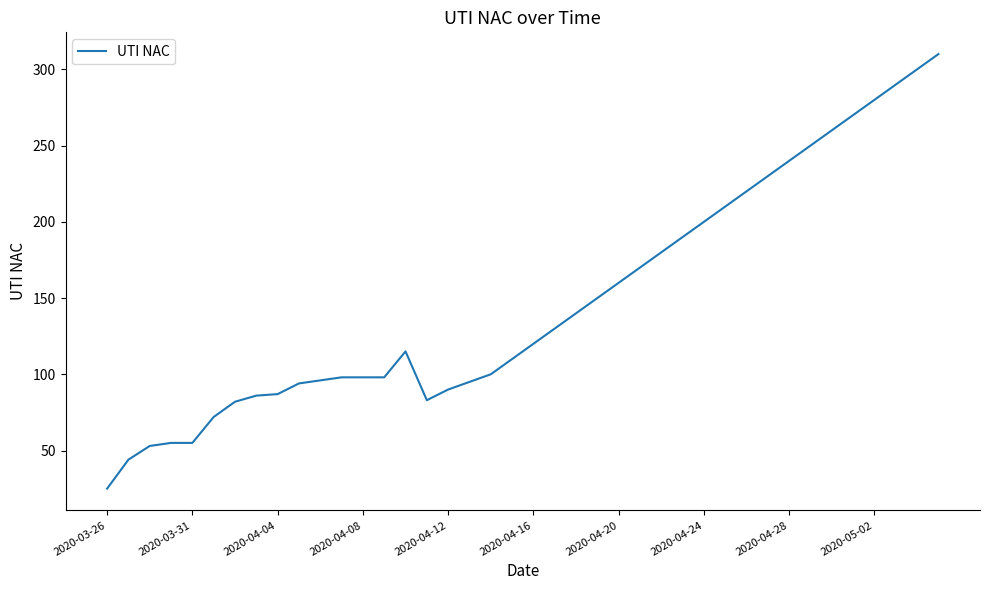

What is the maximum value shown in the chart?

310